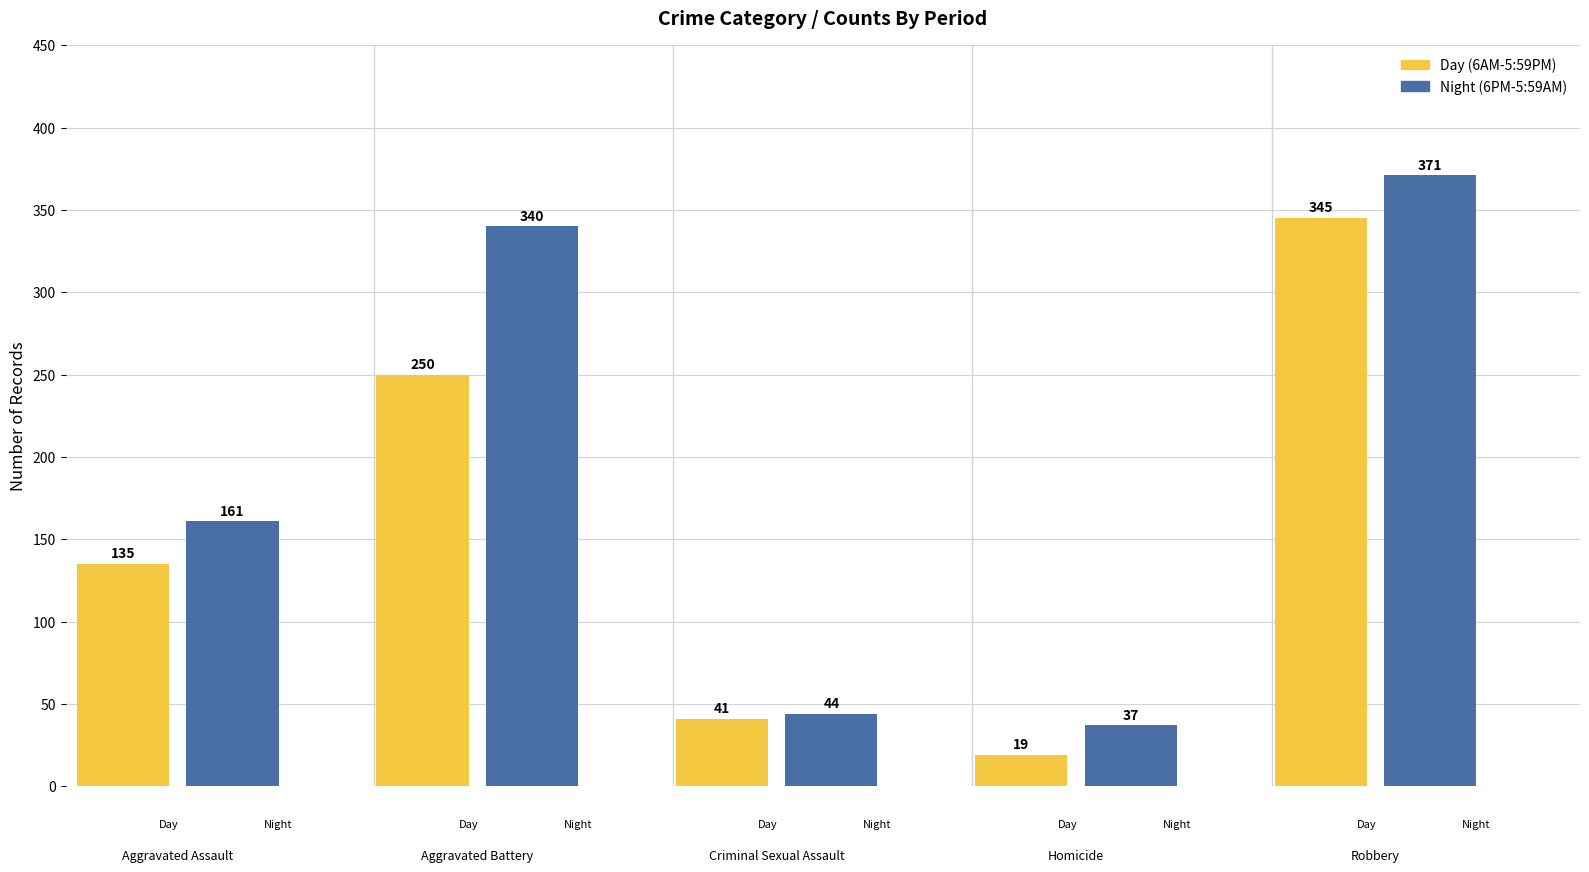

What is the minimum value for Night (6PM-5:59AM)?

37